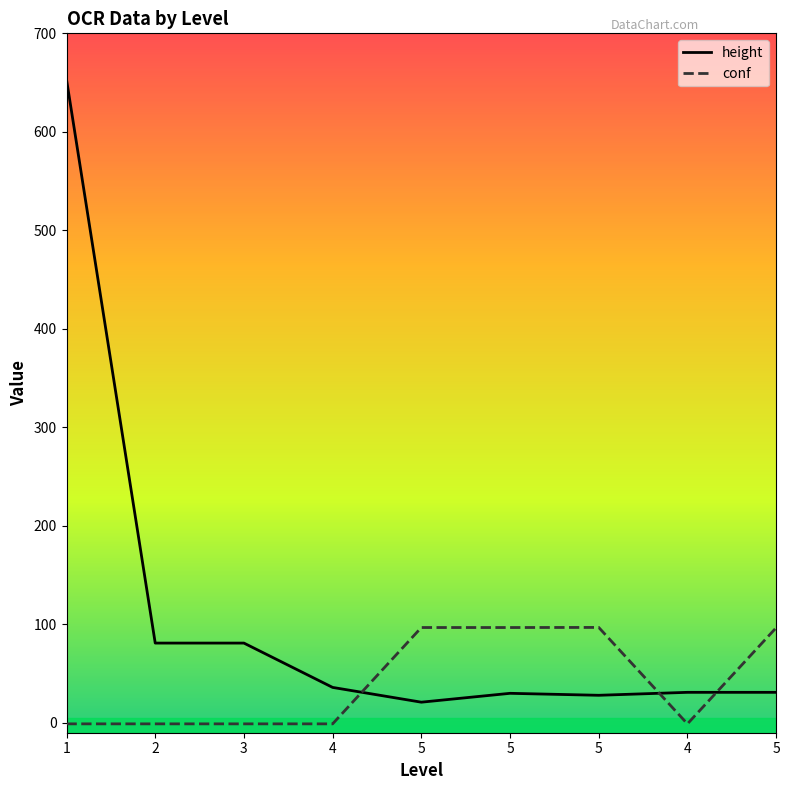

At which category is the sum across all series the highest?

1